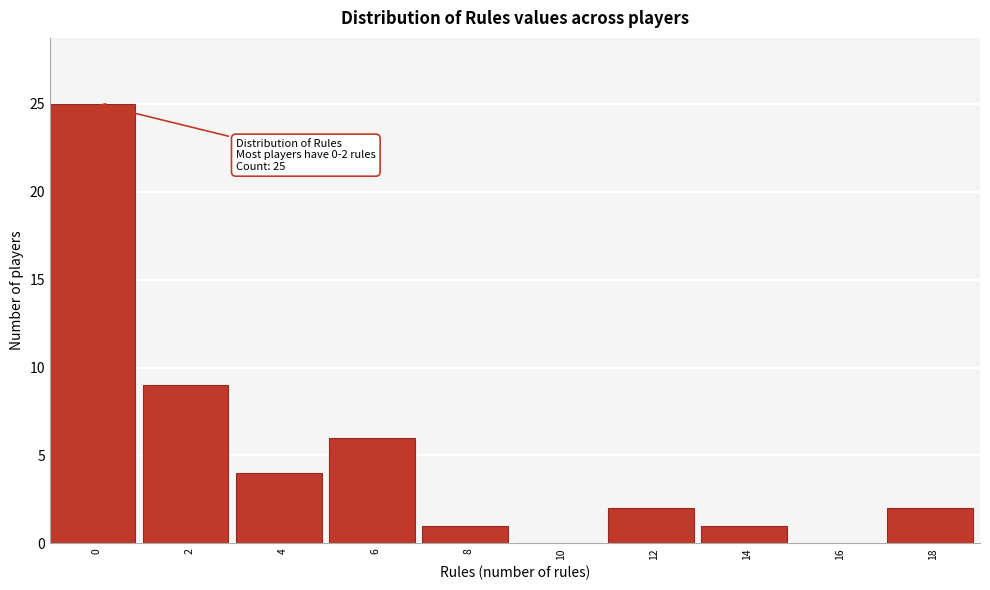

Reading left to right, transcribe all the data shown in this chart.

0=25	2=9	4=4	6=6	8=1	10=0	12=2	14=1	16=0	18=2